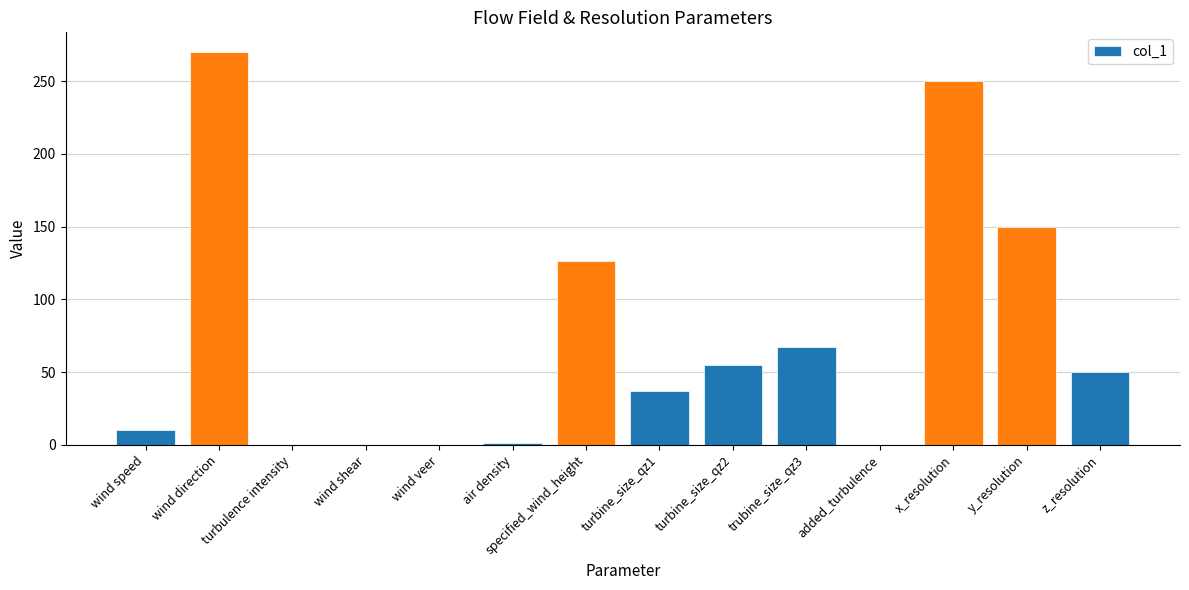

What is the change in value from x_resolution to y_resolution?

-100.0